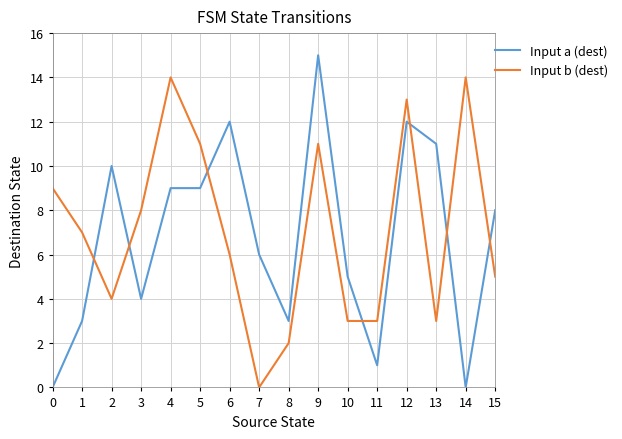

Is this an area chart (filled region under the line)?

No